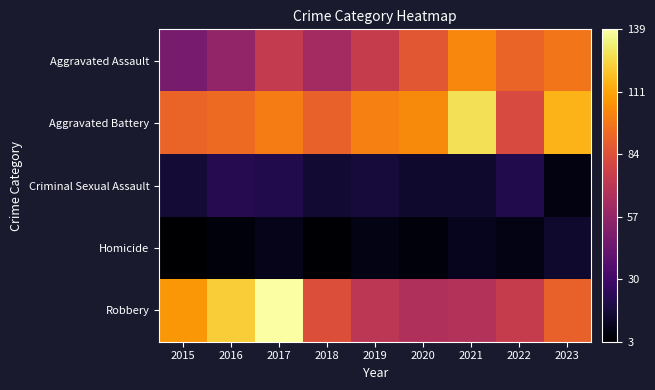

Reading left to right, list all the values displayed in this chart.

Aggravated Assault: 2015=48	2016=57	2017=74	2018=63	2019=75	2020=87	2021=103	2022=92	2023=98
Aggravated Battery: 2015=92	2016=94	2017=100	2018=91	2019=101	2020=104	2021=128	2022=82	2023=116
Criminal Sexual Assault: 2015=16	2016=22	2017=21	2018=15	2019=17	2020=14	2021=14	2022=21	2023=7
Homicide: 2015=3	2016=6	2017=9	2018=4	2019=8	2020=6	2021=10	2022=8	2023=14
Robbery: 2015=108	2016=123	2017=139	2018=84	2019=71	2020=67	2021=68	2022=75	2023=91